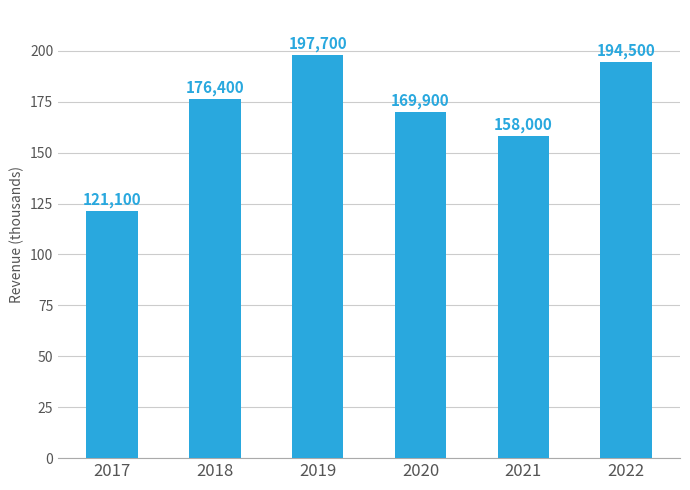

Does the chart contain any negative values?

No